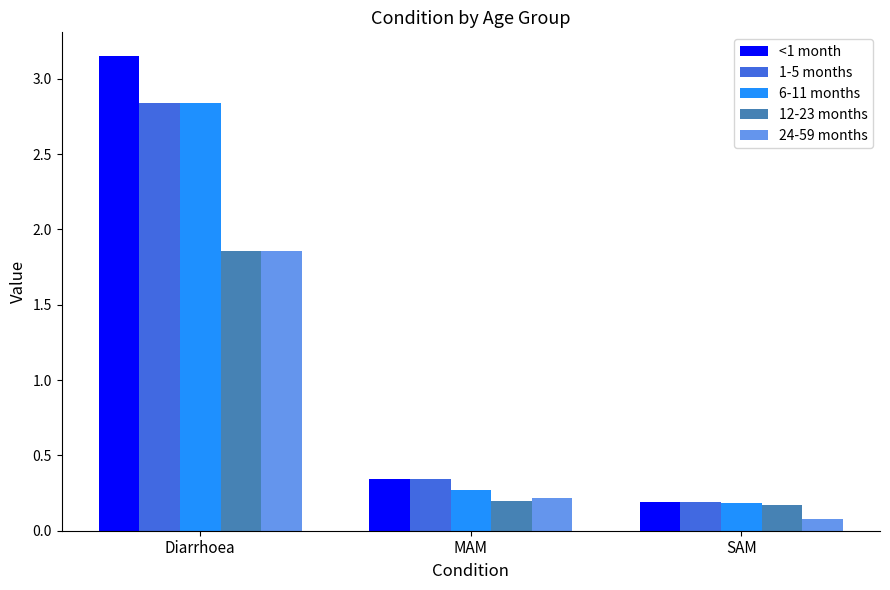

Is the value of <1 month at Diarrhoea greater than the value of 6-11 months at MAM?

Yes